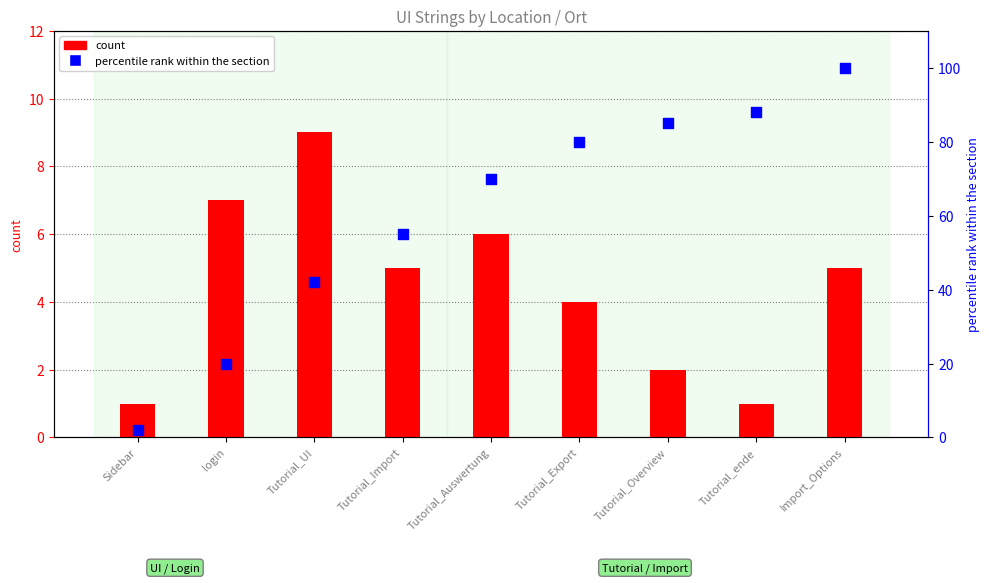

At how many categories does at least one series exceed 75?

4